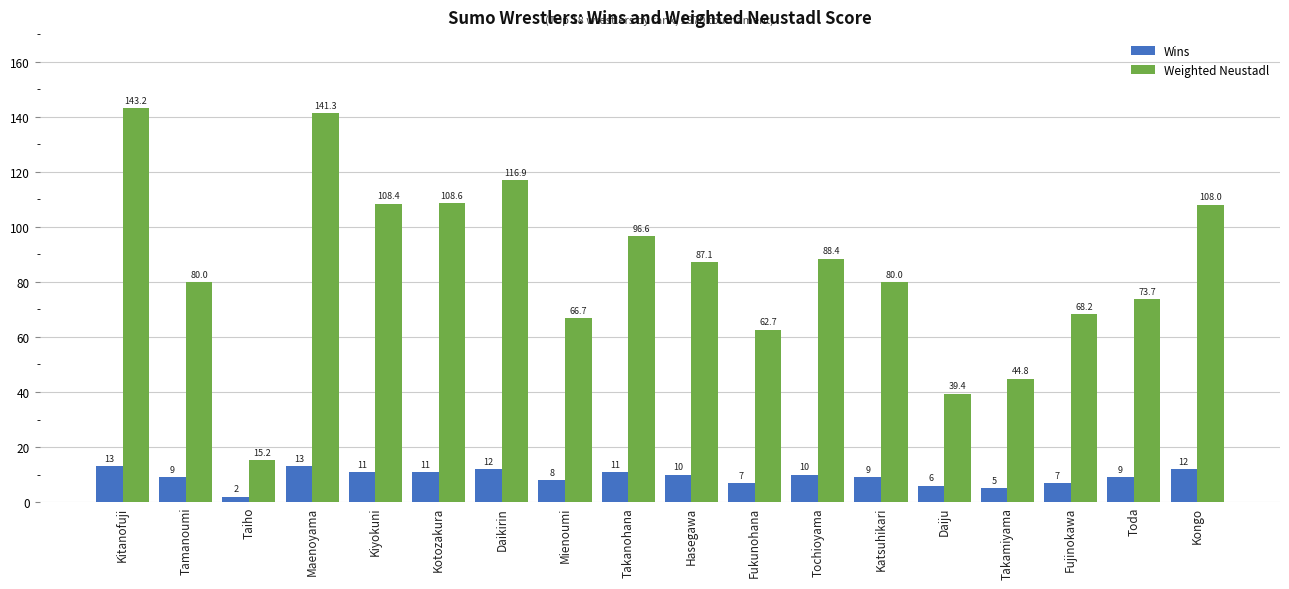

How many bars are there in each group?

2